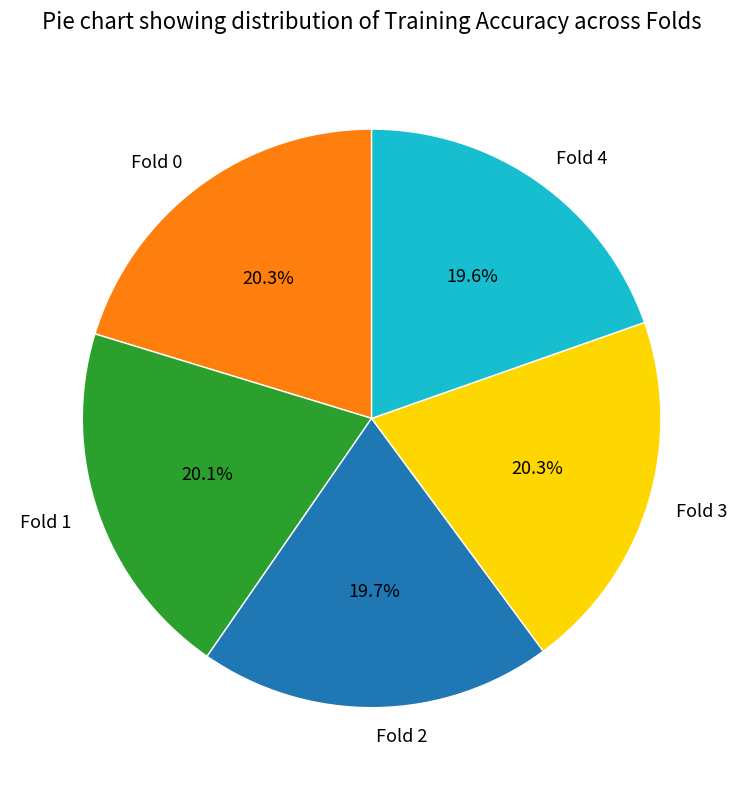

How many slices are in this pie chart?

5